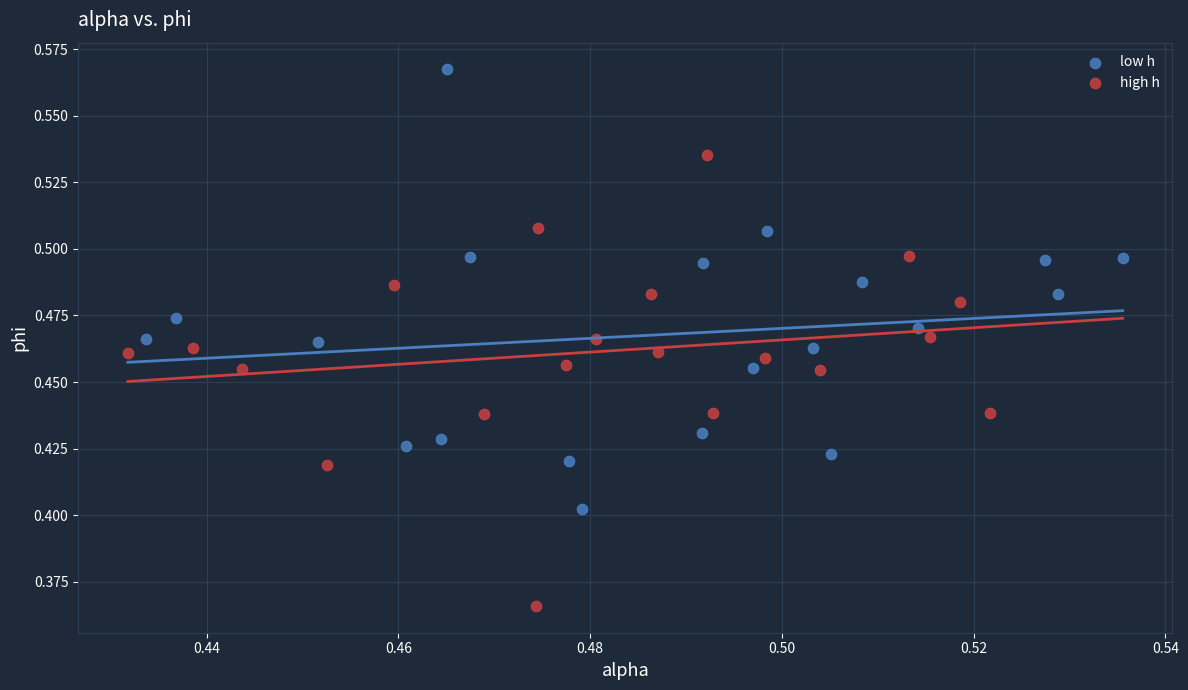

Which series reaches the maximum Y coordinate?

low h